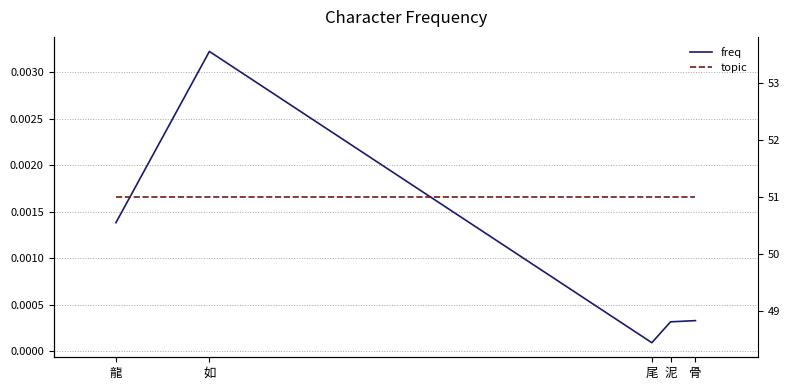

List the series in order of their peak value, highest first.

topic, freq